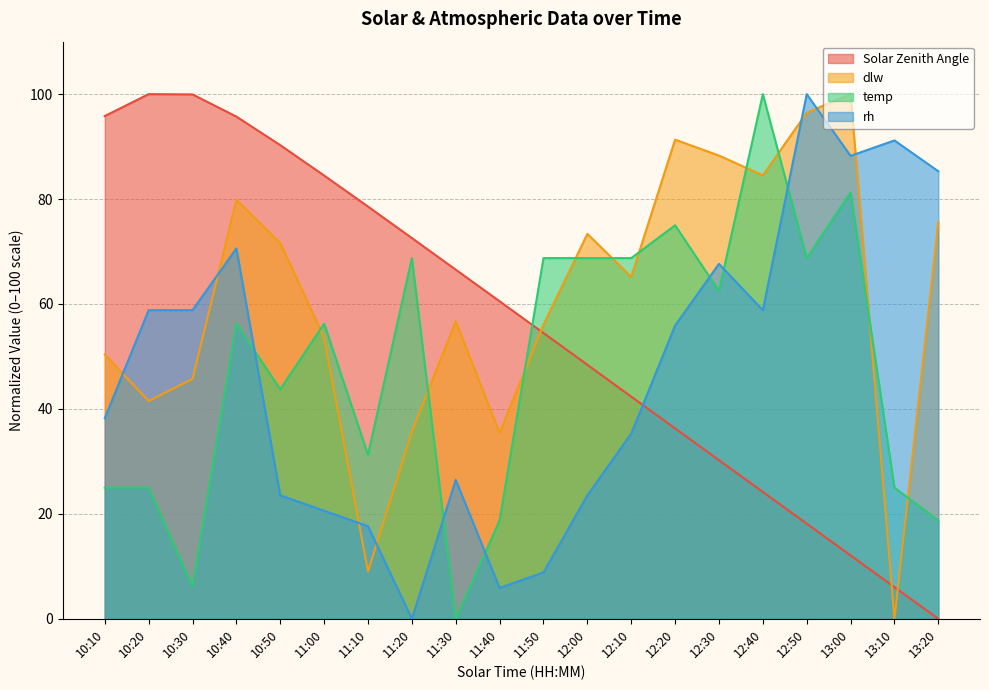

Where does the temp series first go above 56?

10:40